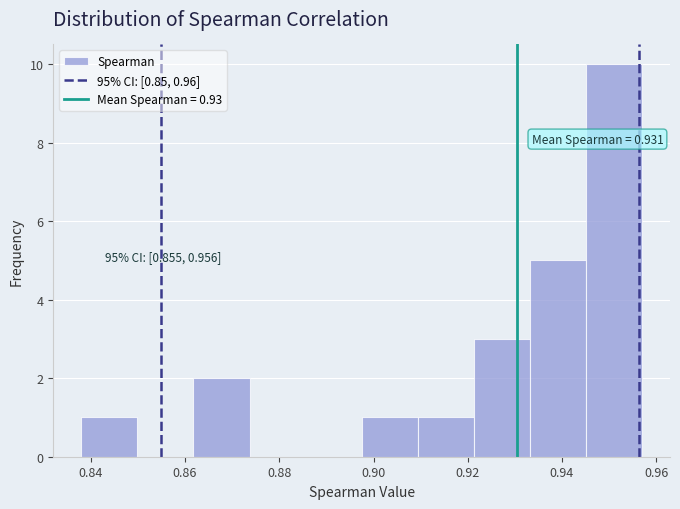

Over which range of the x-axis is the bar tallest?

0.946 to 0.956